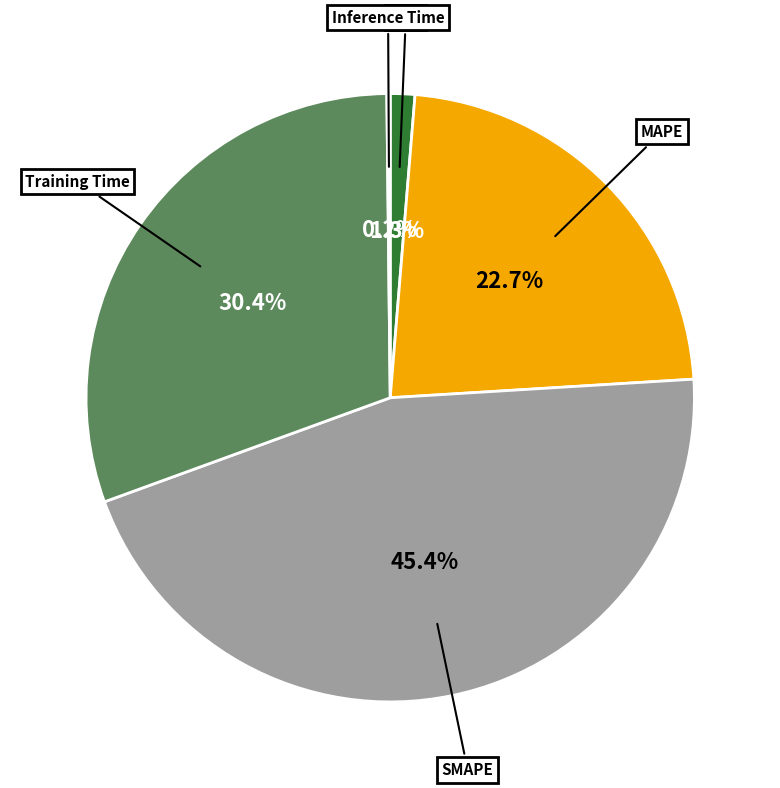

Does any single category account for the majority?

No